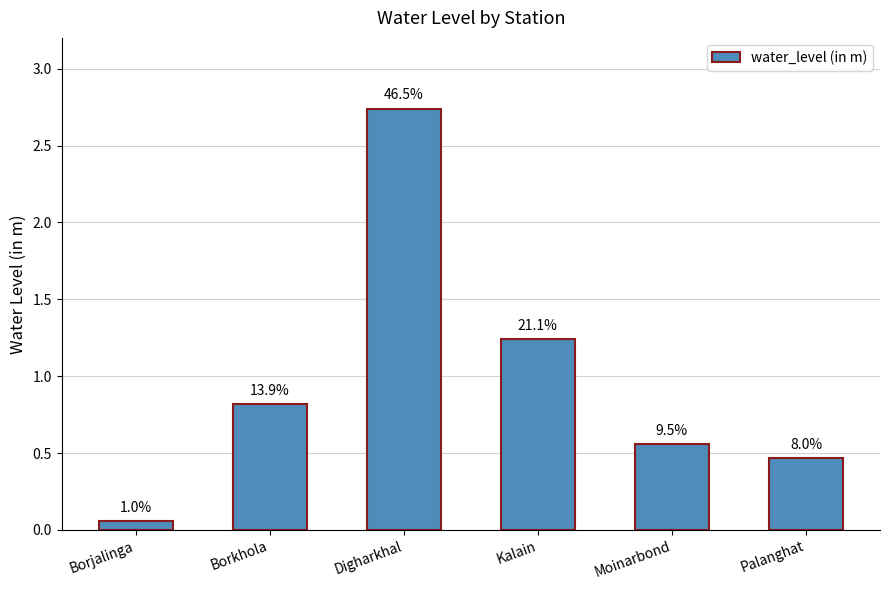

Rank the categories by value from lowest to highest.

Borjalinga, Palanghat, Moinarbond, Borkhola, Kalain, Digharkhal